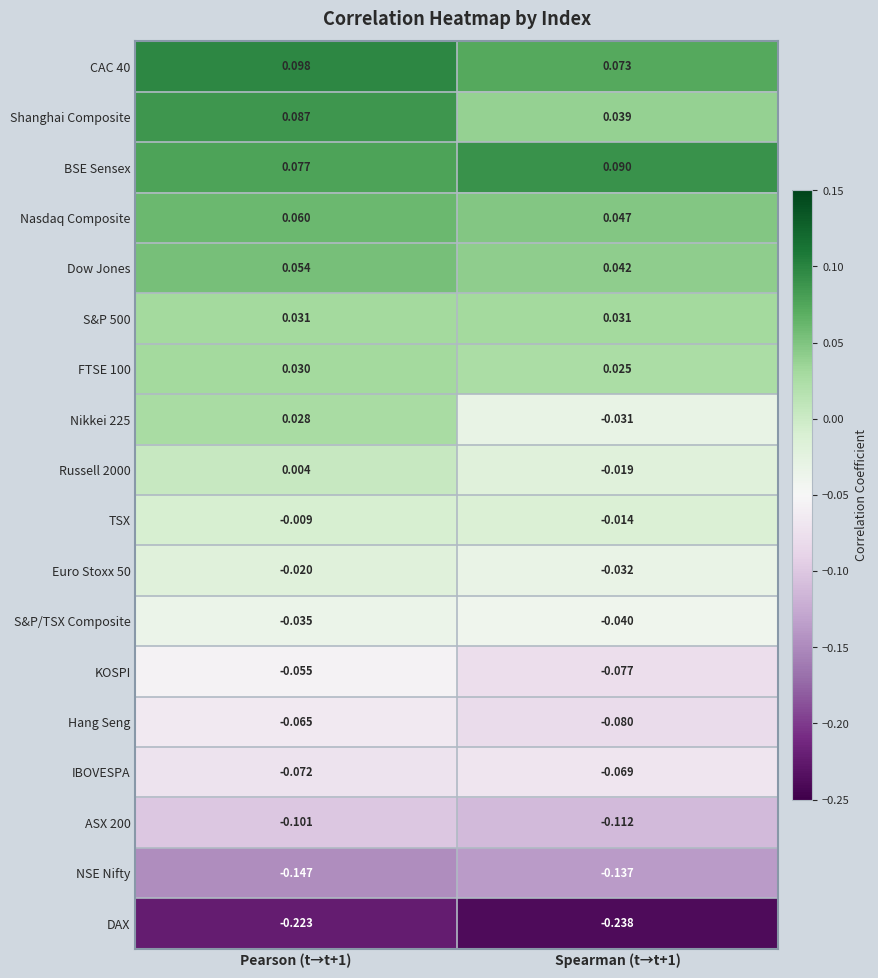

Is the value of KOSPI at Pearson (t→t+1) greater than the value of Hang Seng at Spearman (t→t+1)?

Yes